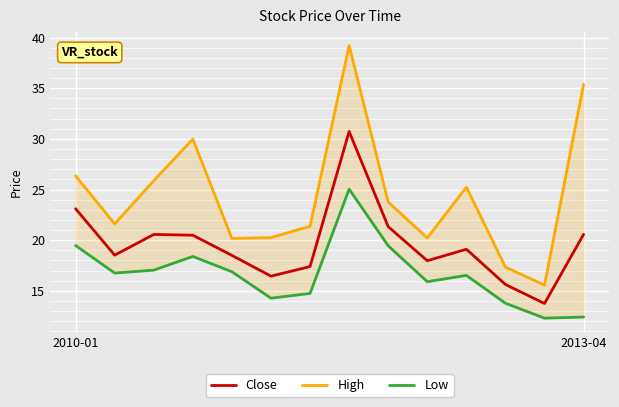

Which series has the widest spread of values?

High